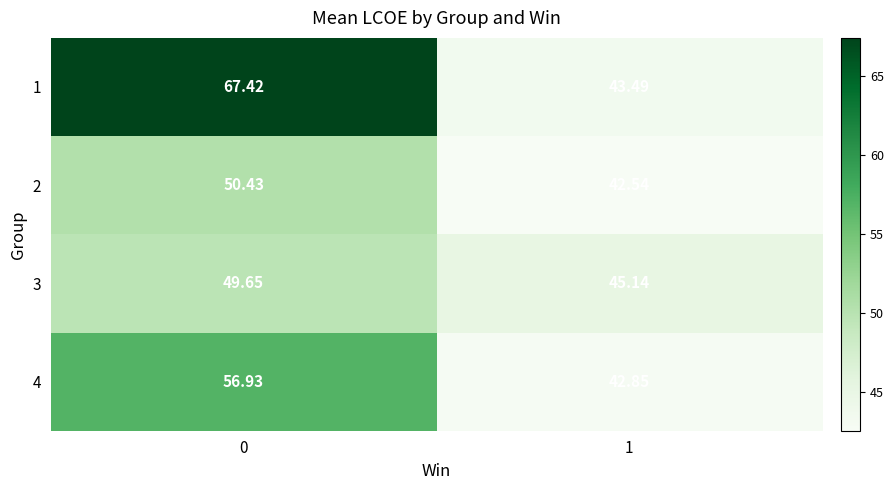

Is the value of 4 at 1 greater than the value of 1 at 1?

No